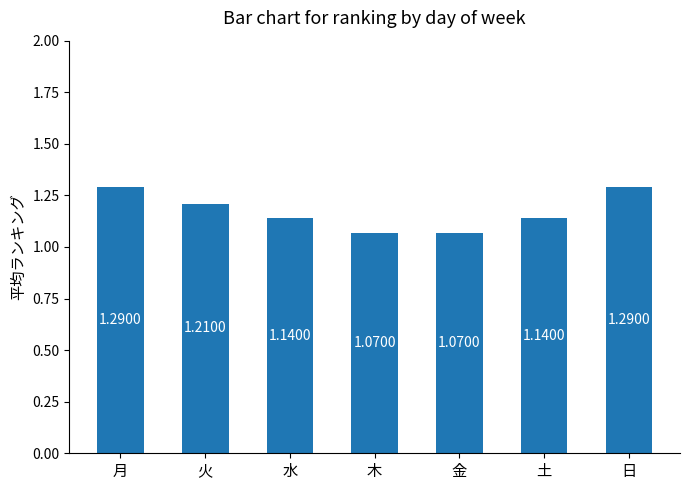

True or false: the data shows 2.0 at 水.

False